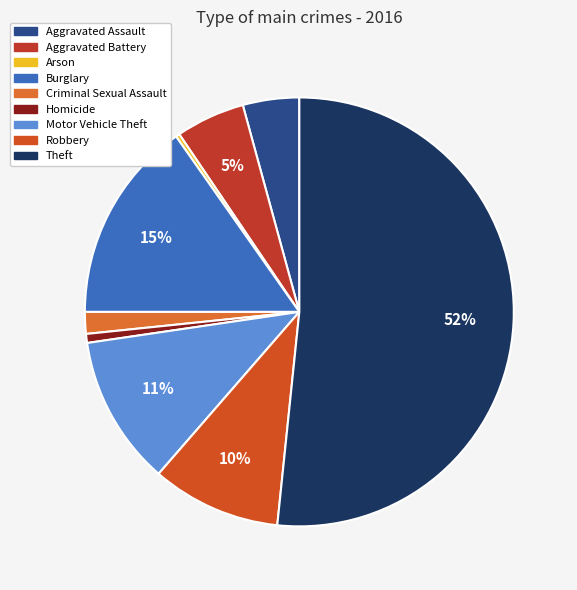

Which category has the biggest portion of the pie?

Theft